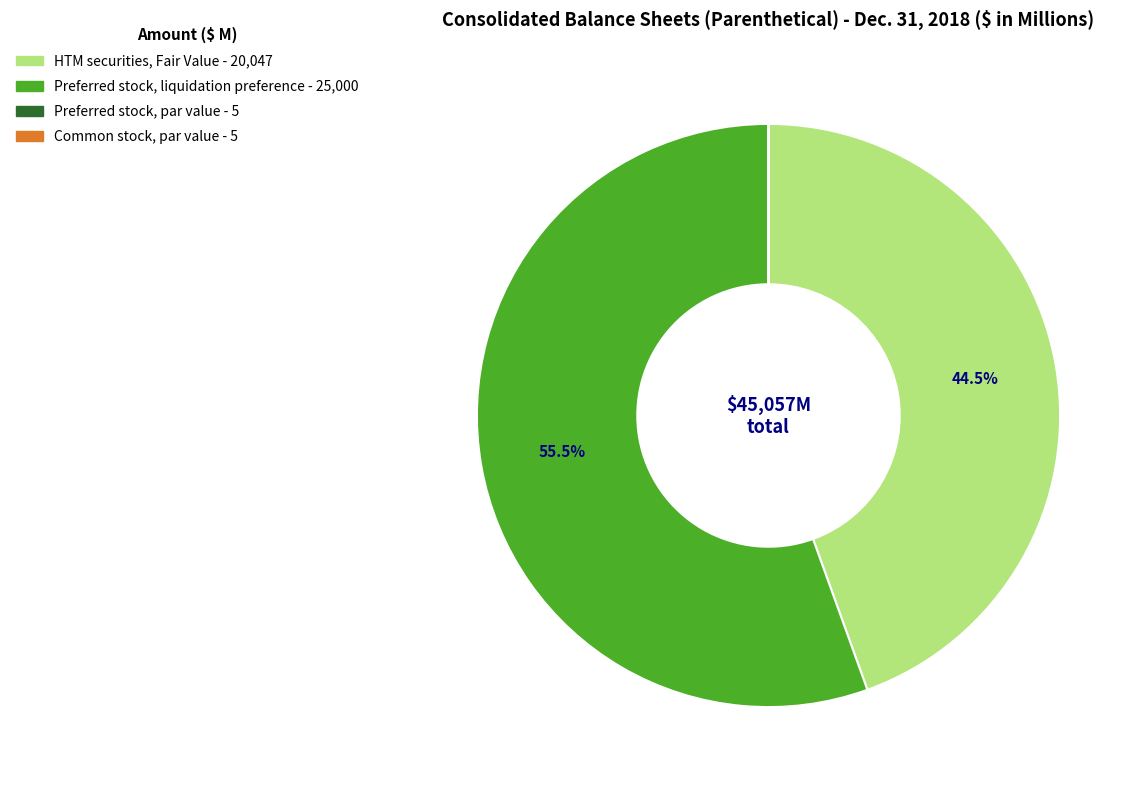

What is the ratio of the value at HTM securities, Fair Value to the value at Preferred stock, liquidation preference?

0.8